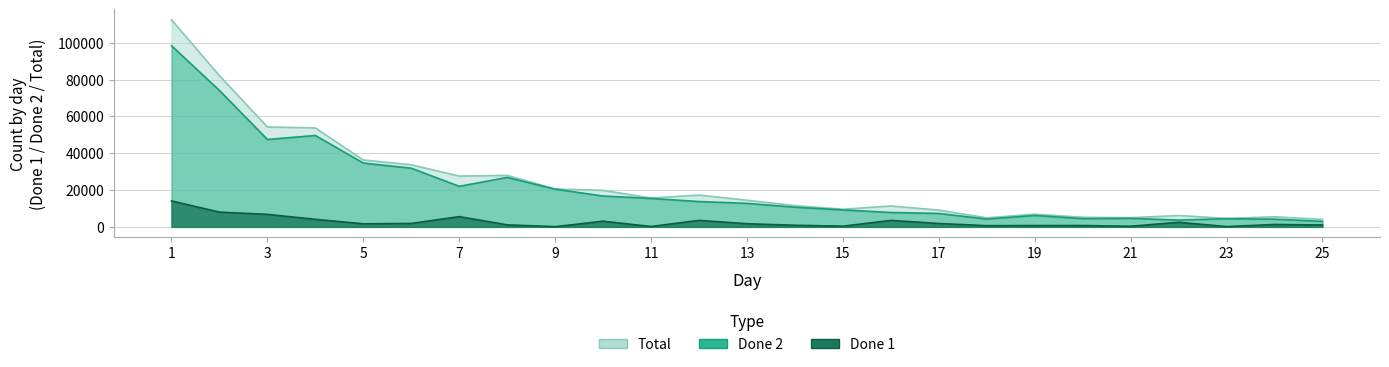

True or false: Total and Done 1 cross at least once.

False